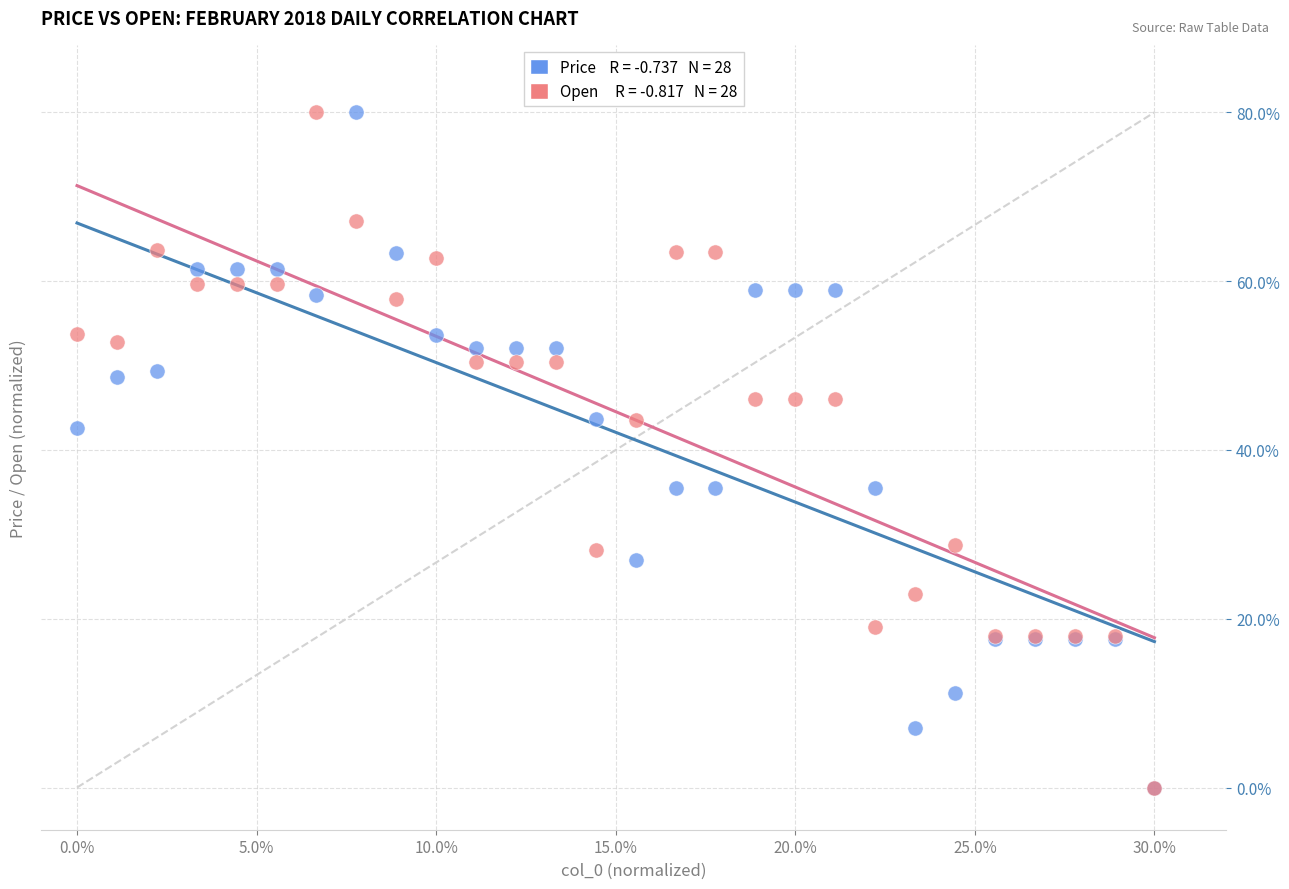

Across all series, what Y value is closest to 40?

42.5